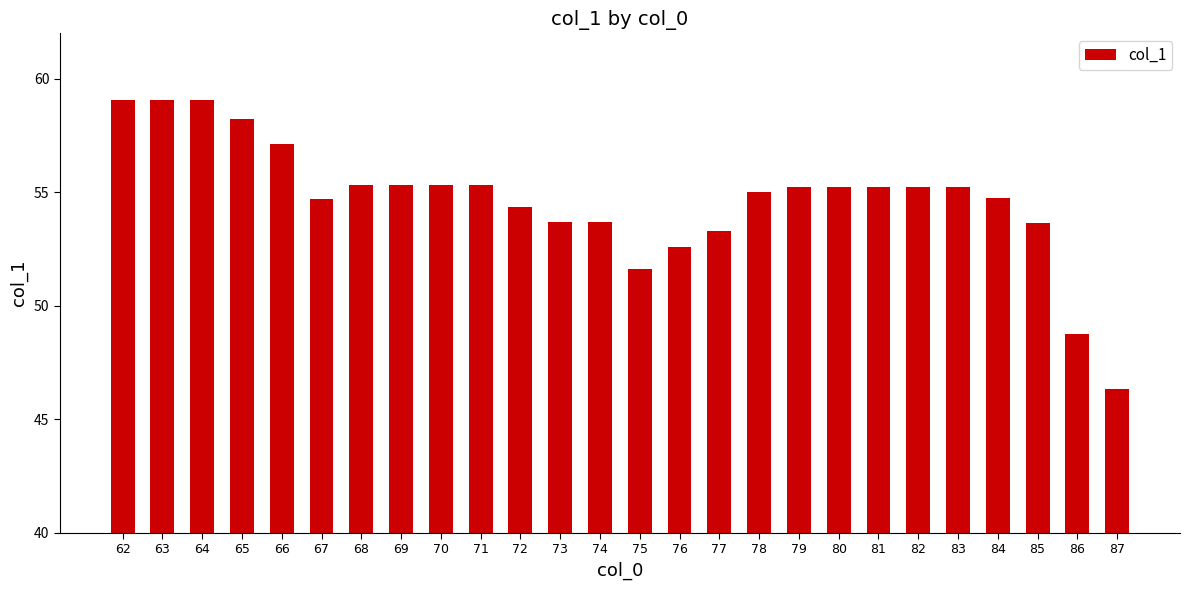

At which label does the data first exceed 55?

62